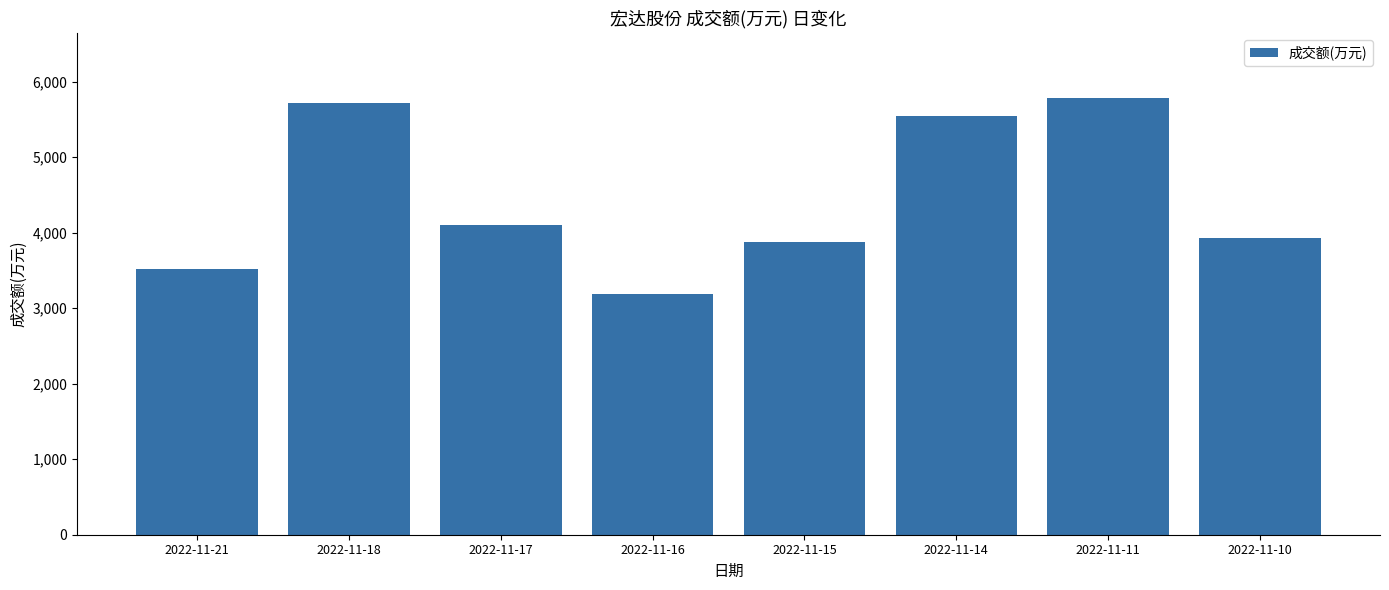

The chart shows a value of 1737 at 2022-11-17. True or false?

False